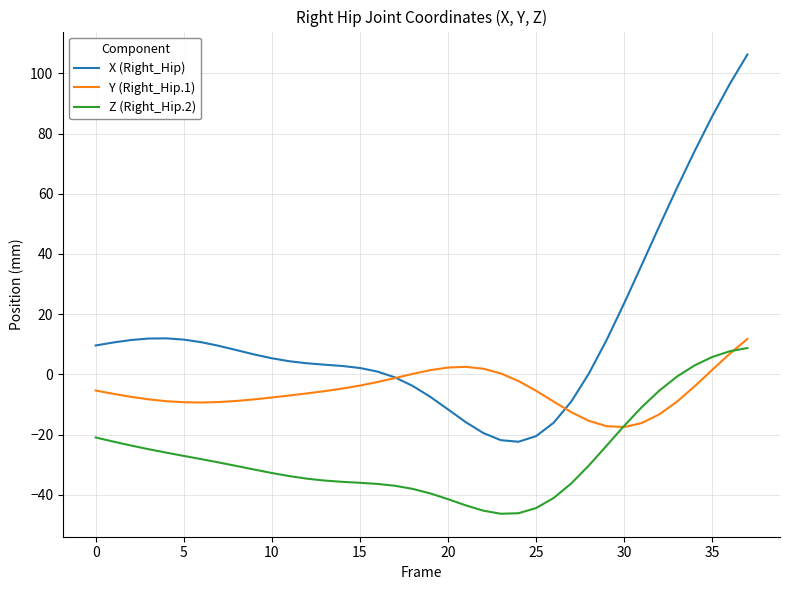

At how many categories does at least one series exceed 67?

4